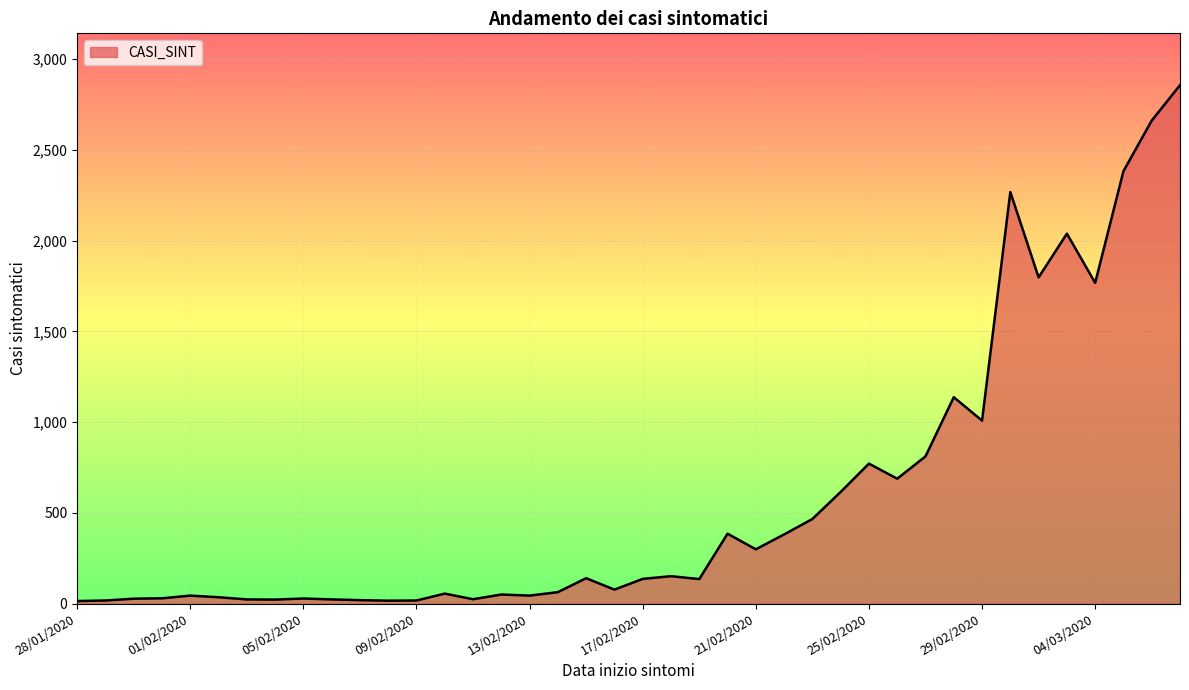

What is the difference between the maximum and minimum values?

2842